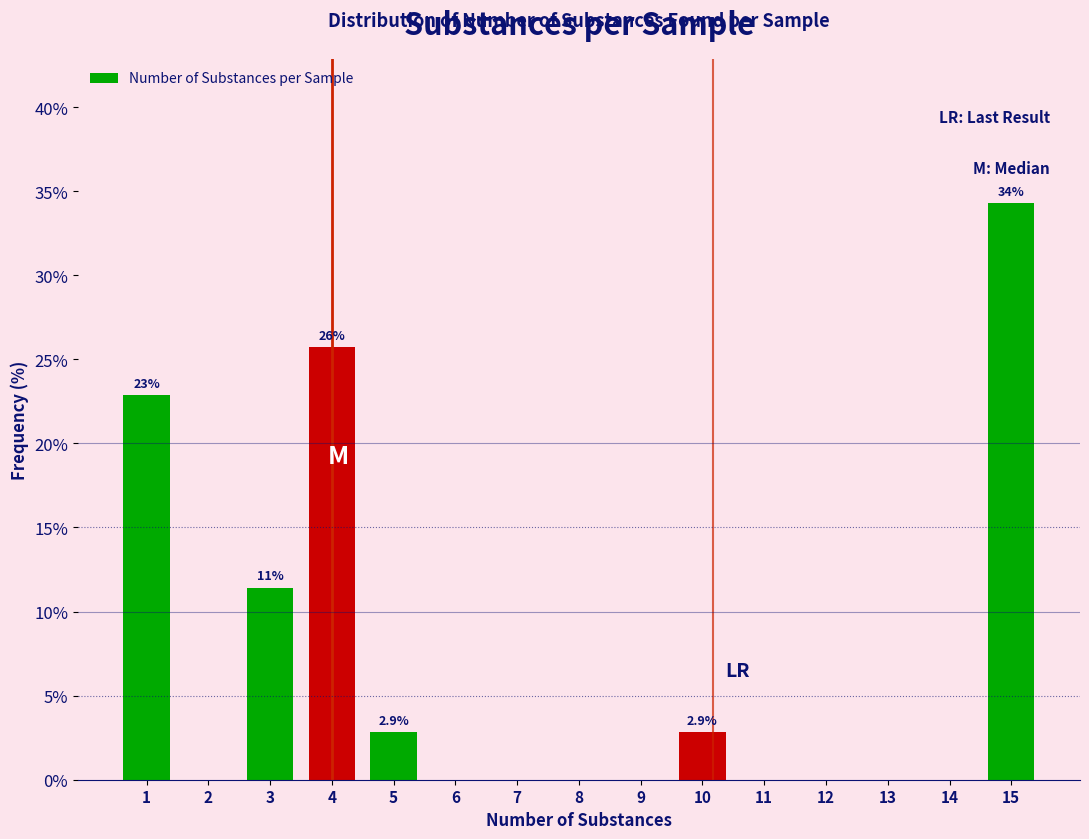

Reading left to right, list all the values displayed in this chart.

1=22.9	2=0.0	3=11.4	4=25.7	5=2.9	6=0.0	7=0.0	8=0.0	9=0.0	10=2.9	11=0.0	12=0.0	13=0.0	14=0.0	15=34.3